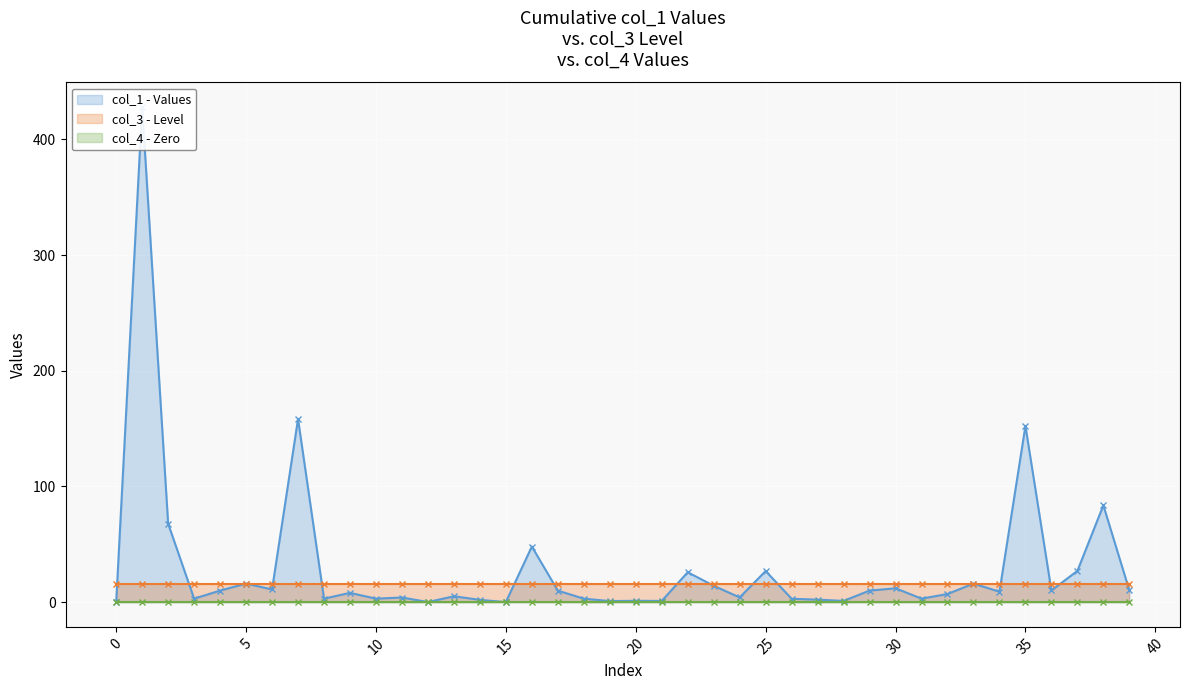

True or false: col_1 and col_4 intersect in this chart.

False